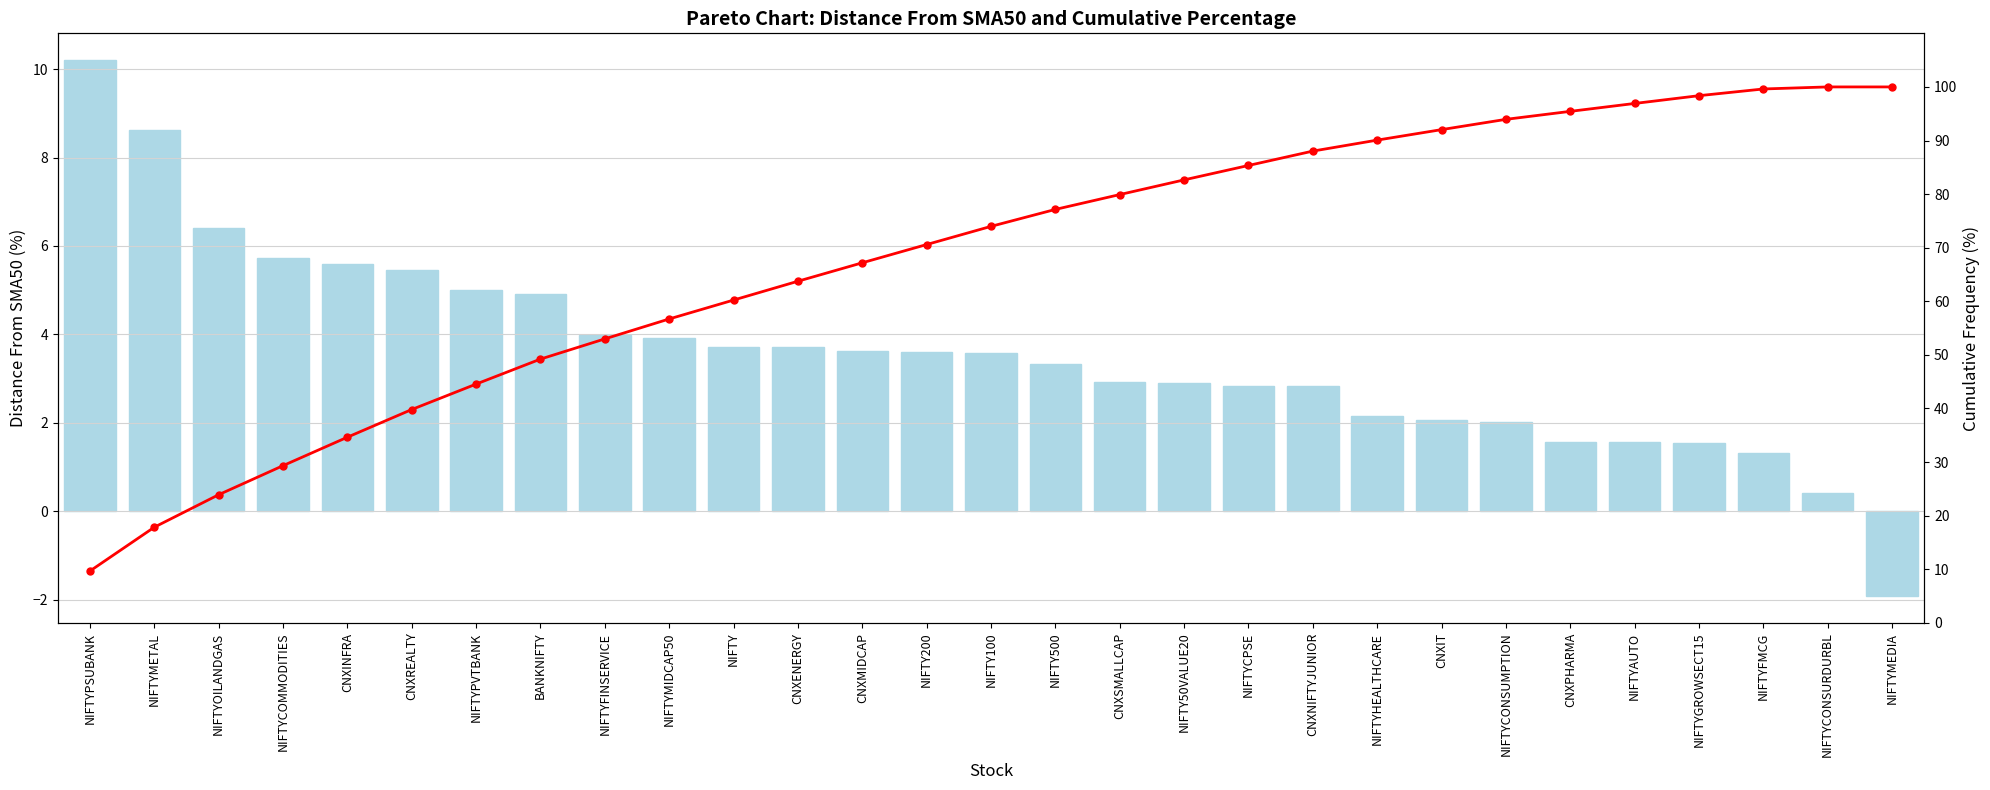

The Distance From Sma50 series shows 4.9 at BANKNIFTY. True or false?

True